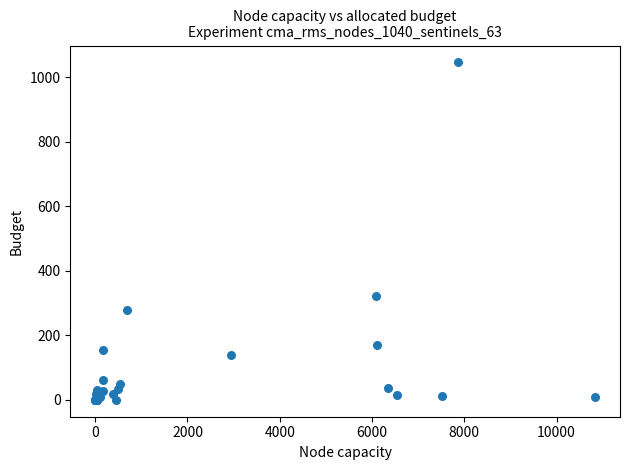

What Y value in the scatter plot is closest to 523?

322